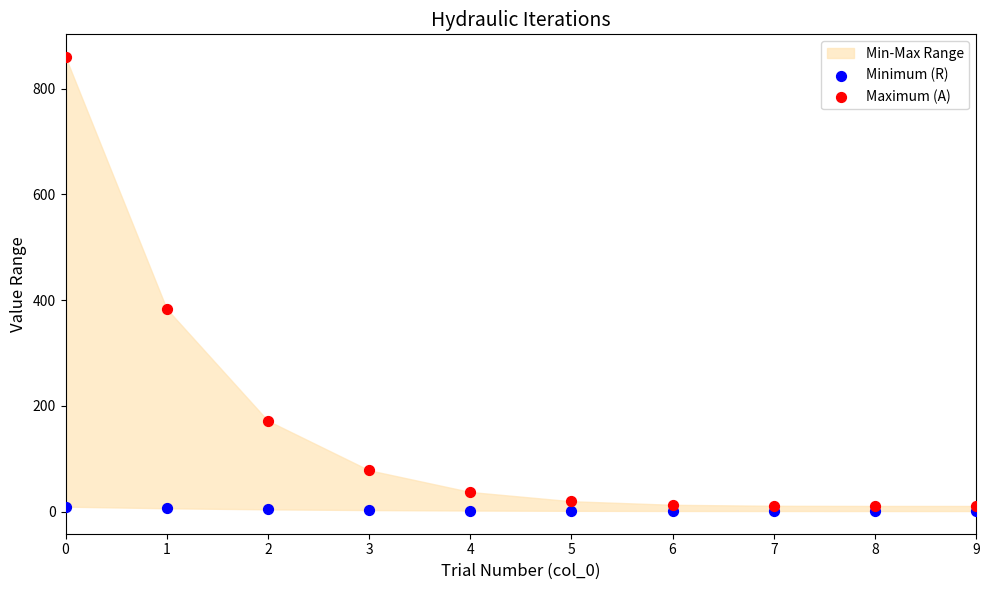

Which series reaches the maximum Y coordinate?

Maximum (A)